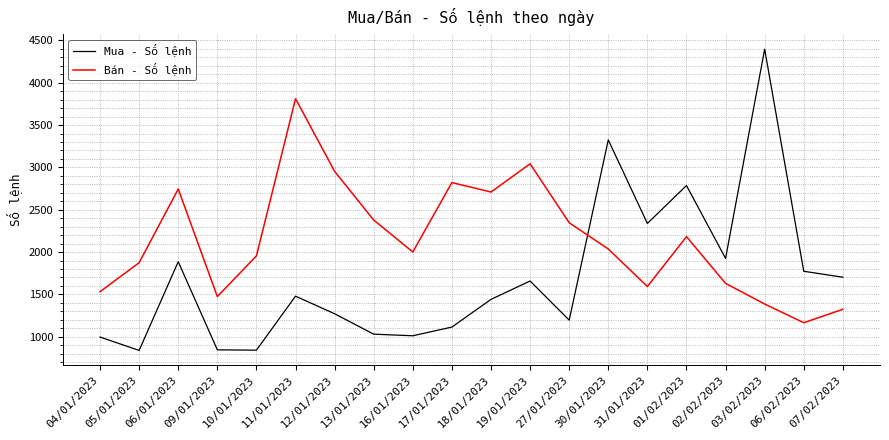

What is the minimum value shown in the chart?

838